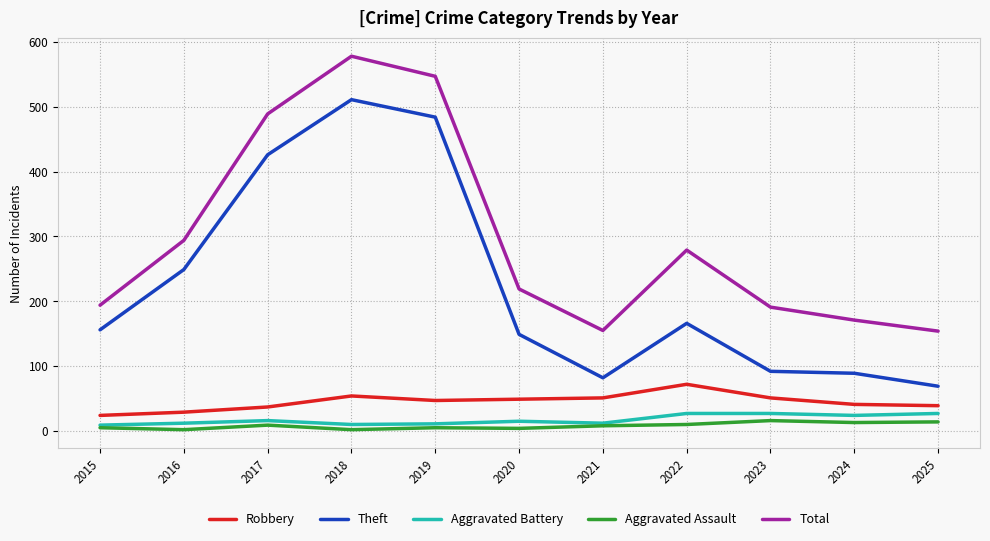

True or false: Robbery and Total intersect in this chart.

False